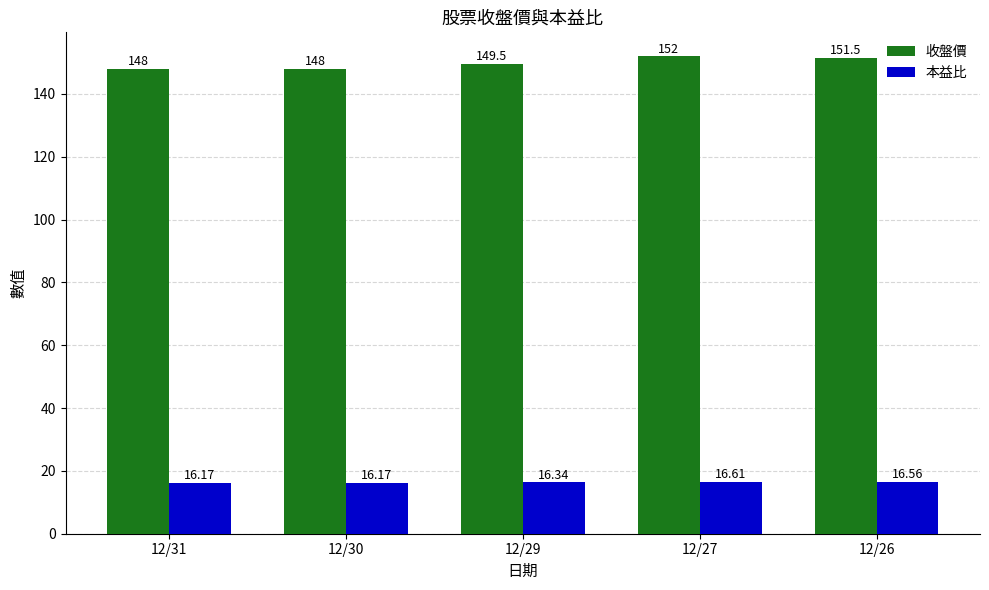

True or false: 本益比 has a value of 16.6 at 12/27.

True